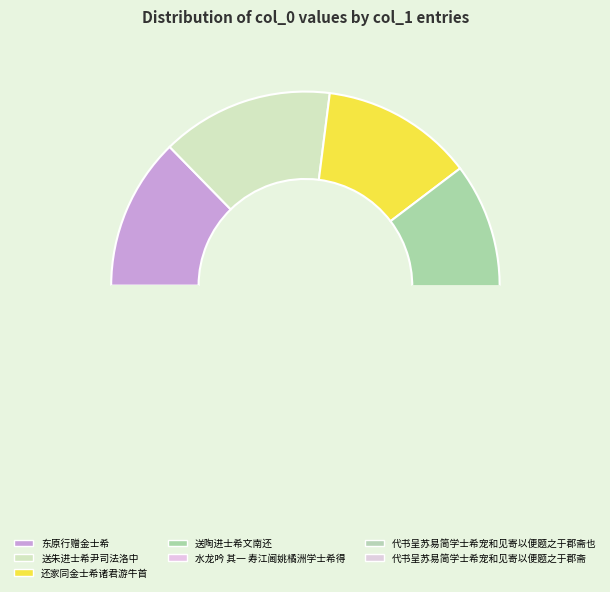

Is there any slice that represents more than half of the pie?

No